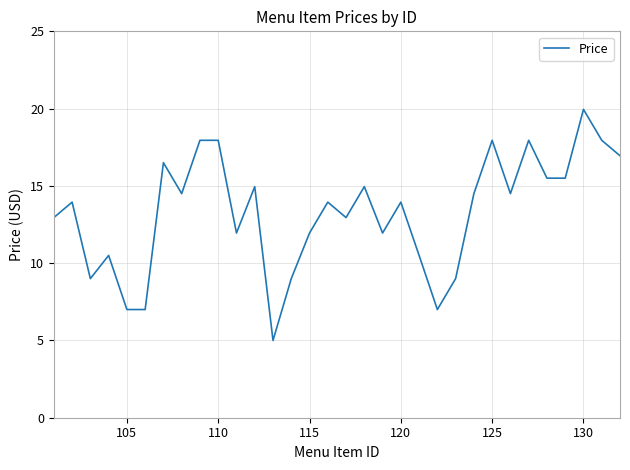

What is the minimum value shown in the chart?

5.0